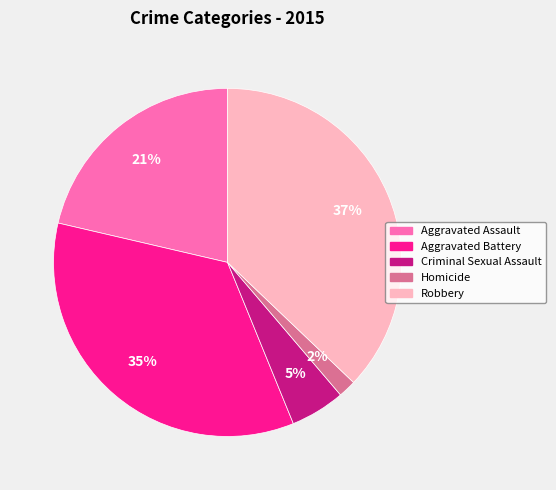

Combined, do Aggravated Assault and Robbery account for over 50%?

Yes